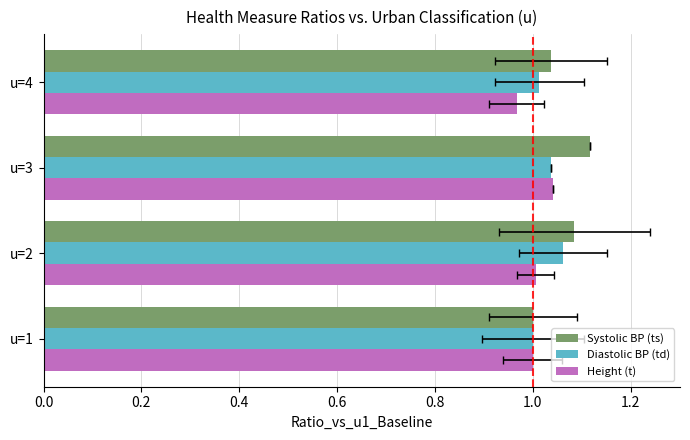

Which has a higher value, u=3 or u=2?

u=3